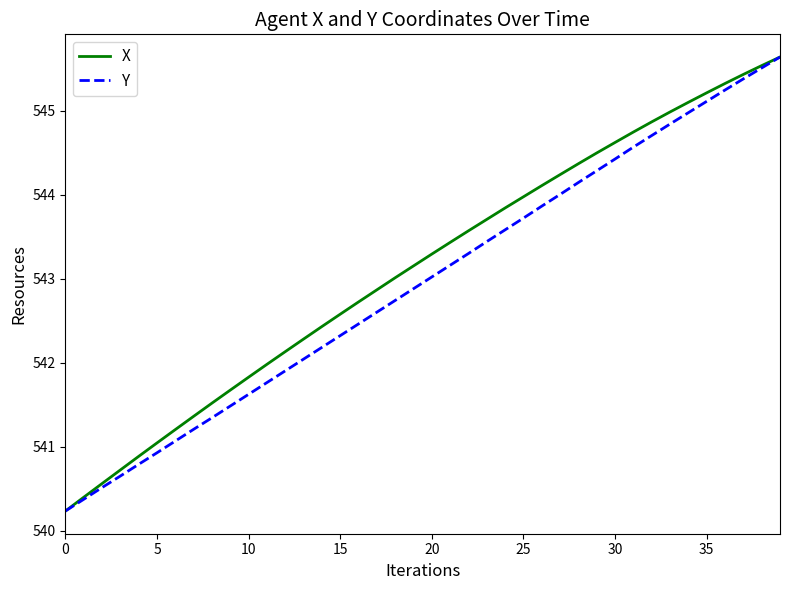

What is the smallest value displayed?

540.2